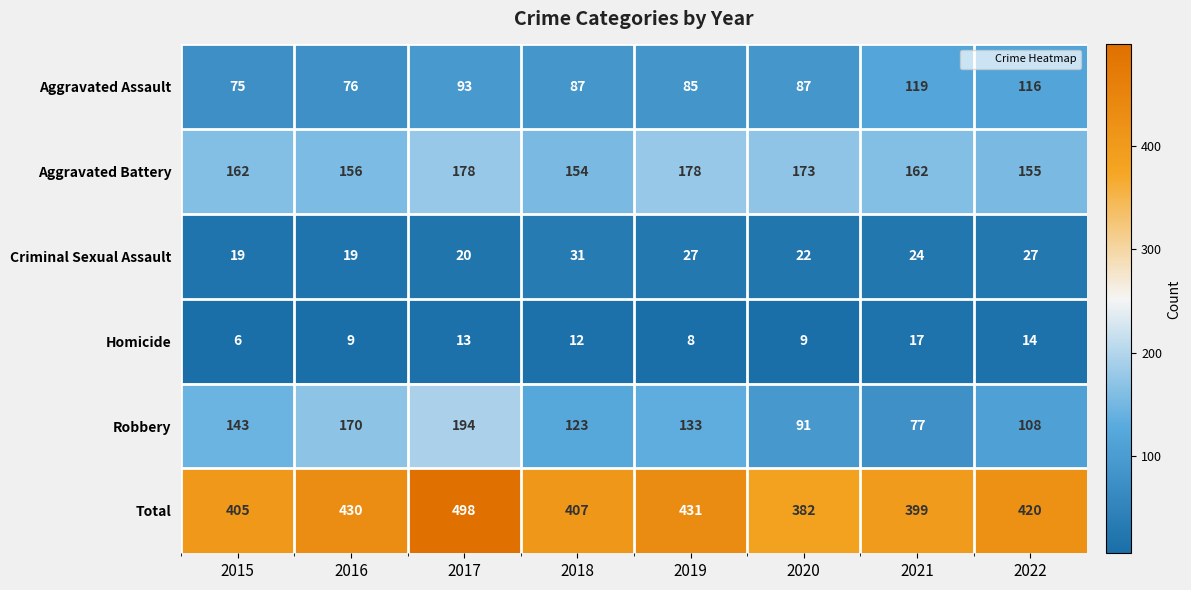

Which series has the widest spread of values?

Robbery